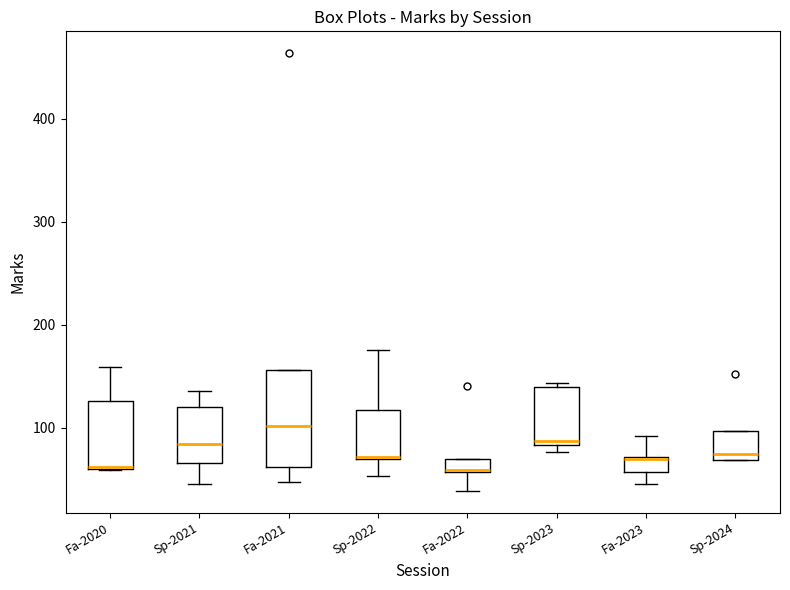

Which box is the tallest, from its lower edge to its upper edge?

Fa-2021